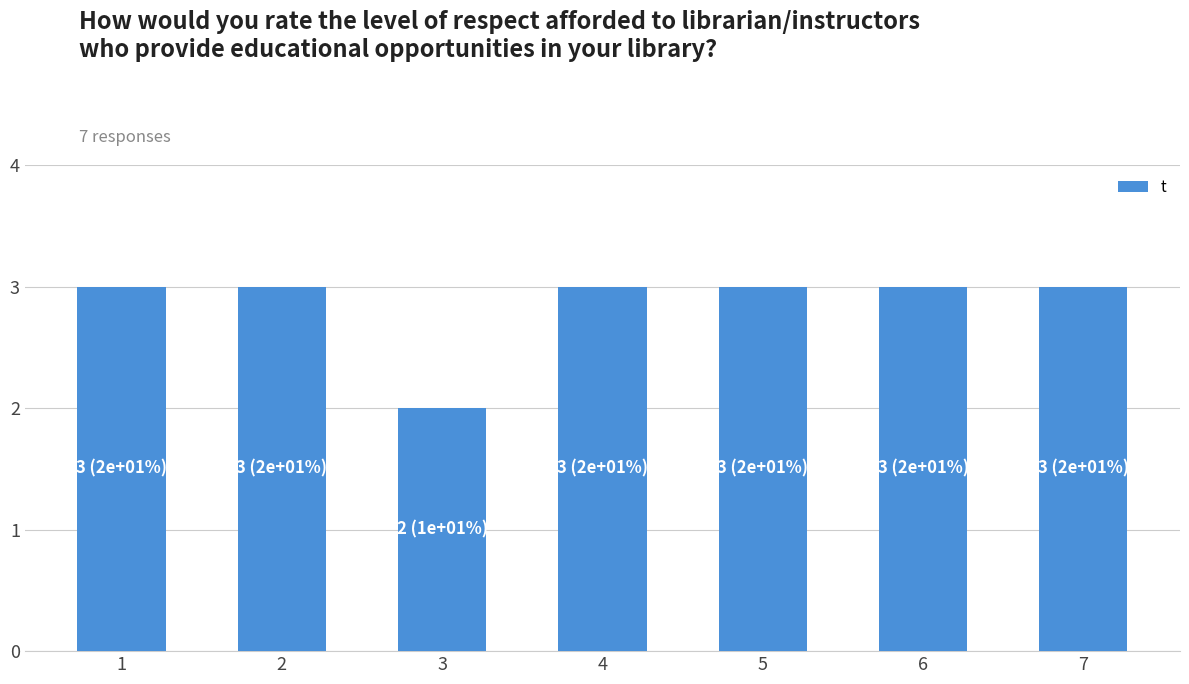

Reading left to right, list all the values displayed in this chart.

1=3	2=3	3=2	4=3	5=3	6=3	7=3